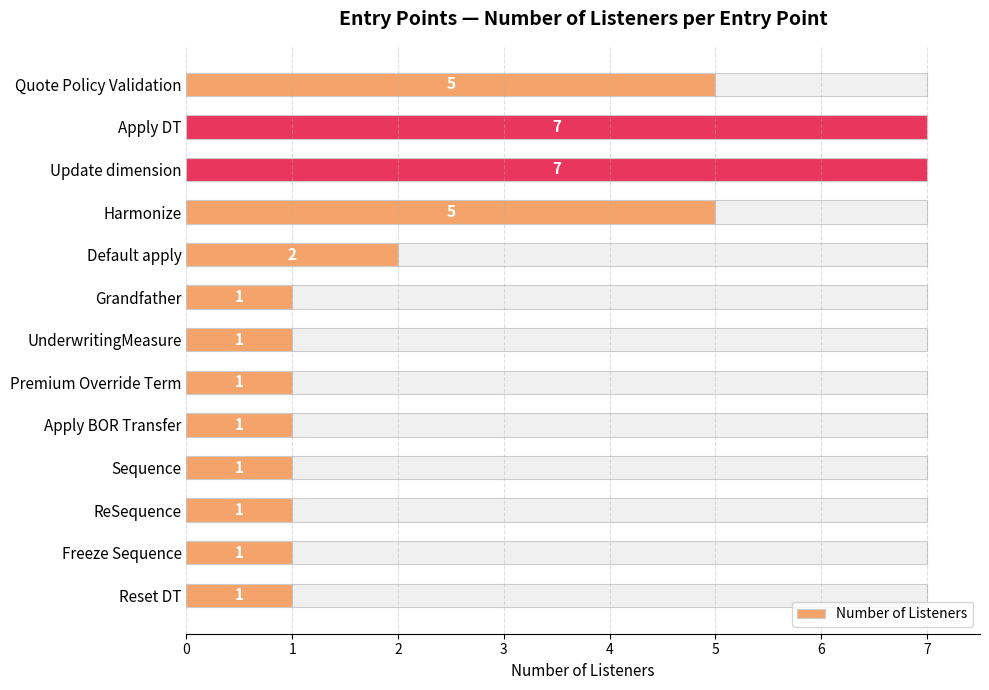

Rank the categories by value from lowest to highest.

Grandfather, UnderwritingMeasure, Premium Override Term, Apply BOR Transfer, Sequence, ReSequence, Freeze Sequence, Reset DT, Default apply, Quote Policy Validation, Harmonize, Apply DT, Update dimension